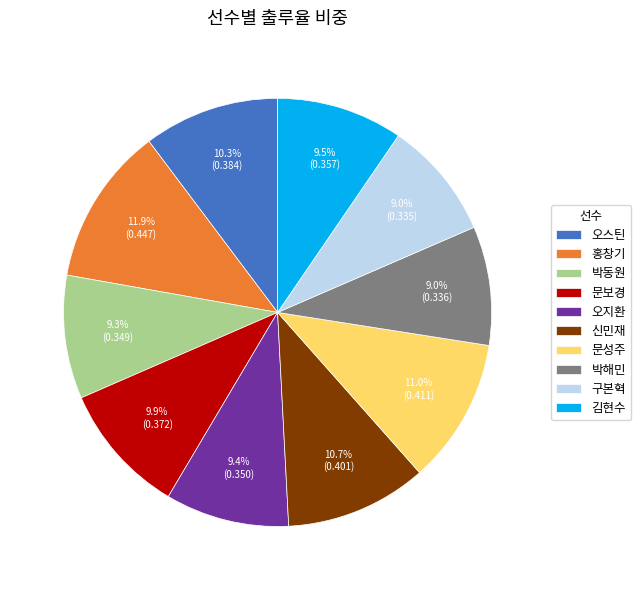

What percentage is NOT represented by 신민재?

89.3%